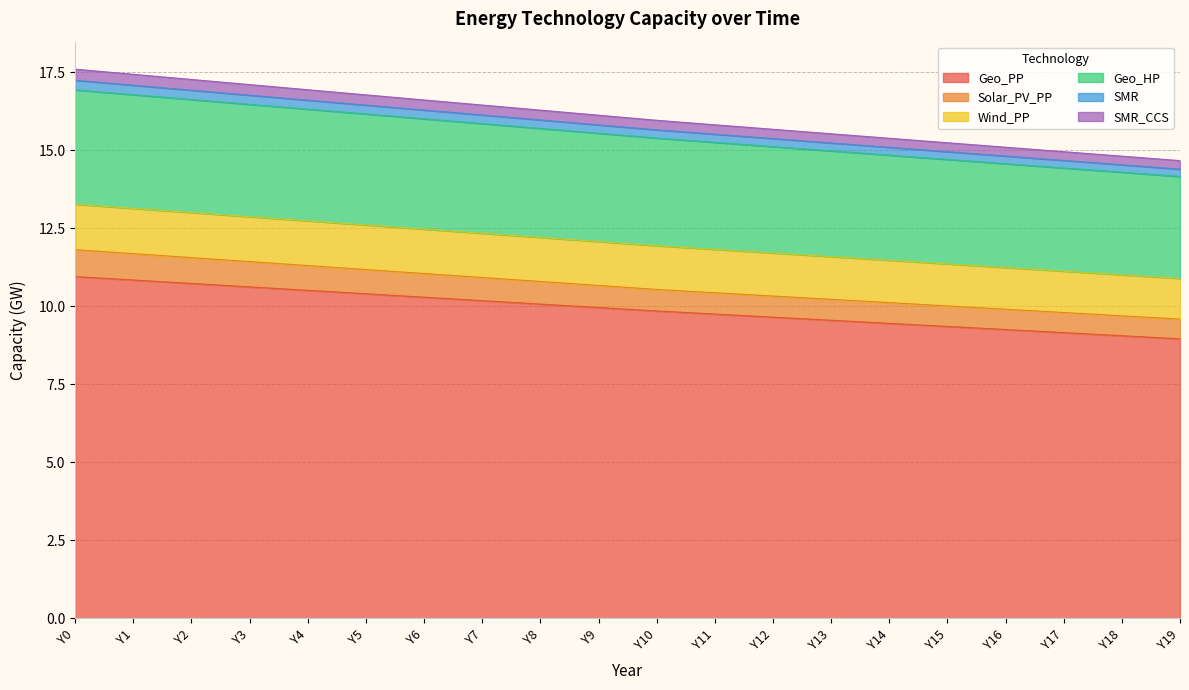

What is the total value across all series at Y0?

17.6